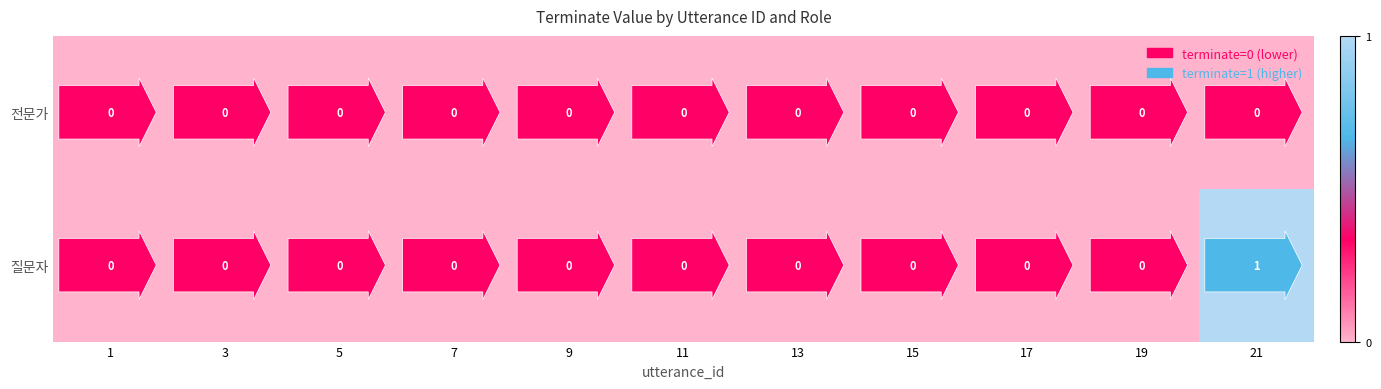

Which series changed the most between 15 and 21?

질문자